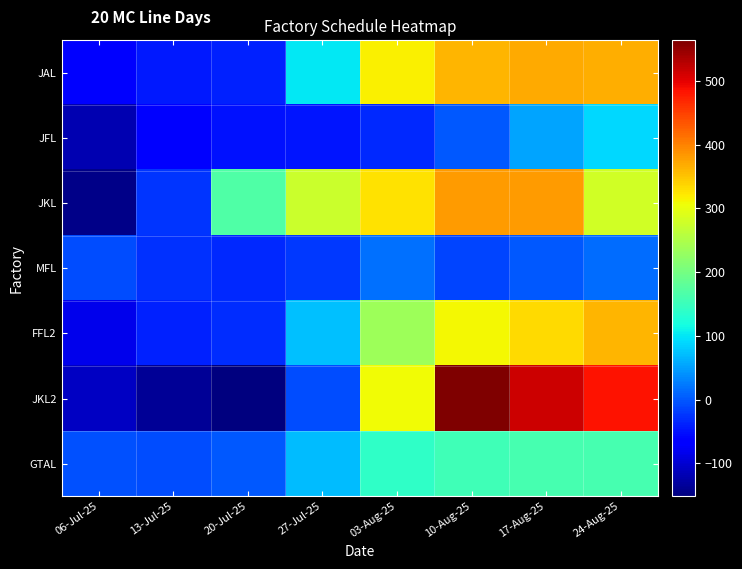

What is the spread (max minus min) of values at 13-Jul-25?

129